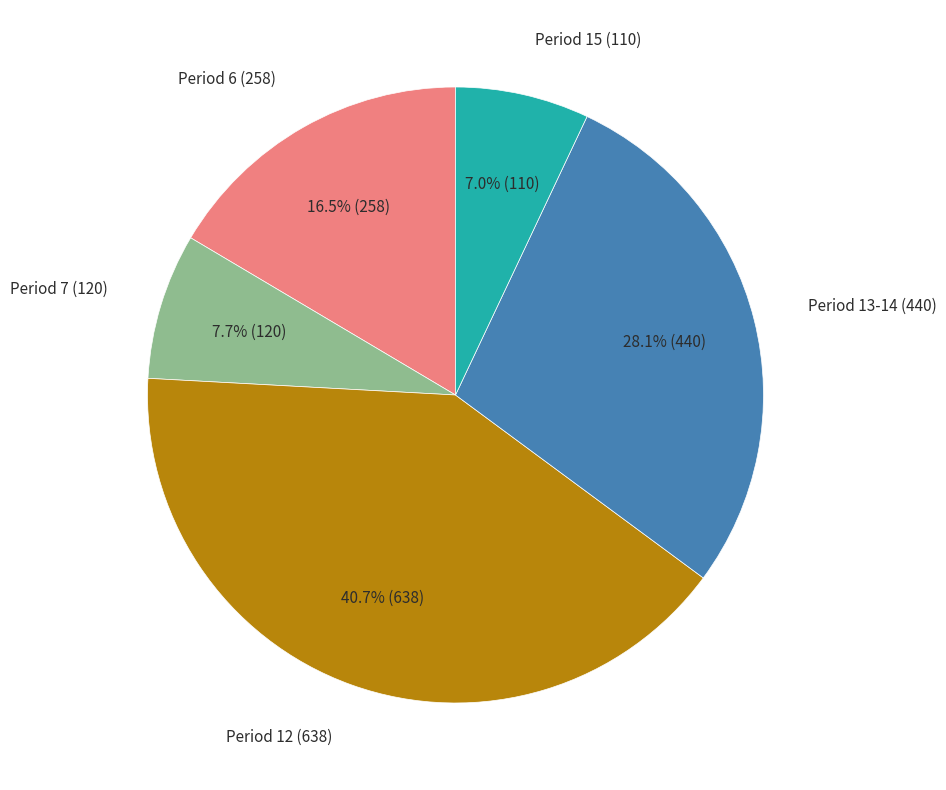

What is the smallest slice in the pie chart?

Period 15 (110)